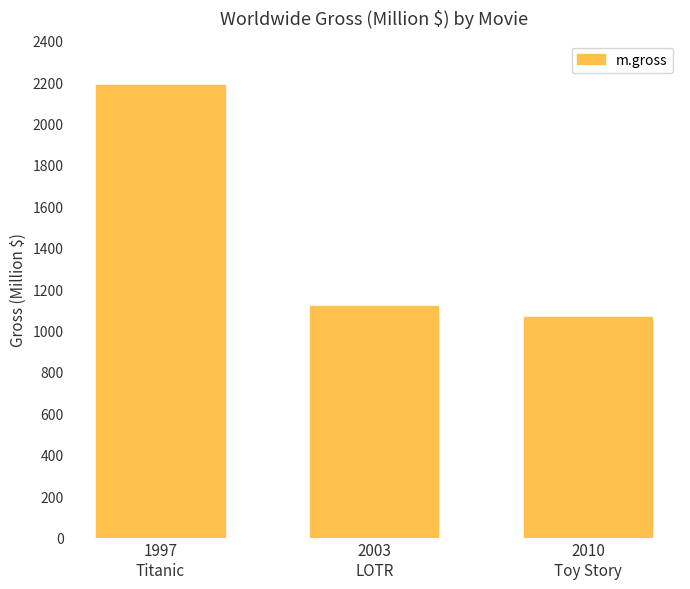

What position from the right is 1997
Titanic?

3